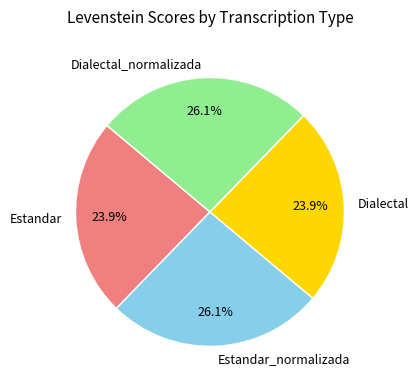

Count the number of slices in the pie.

4